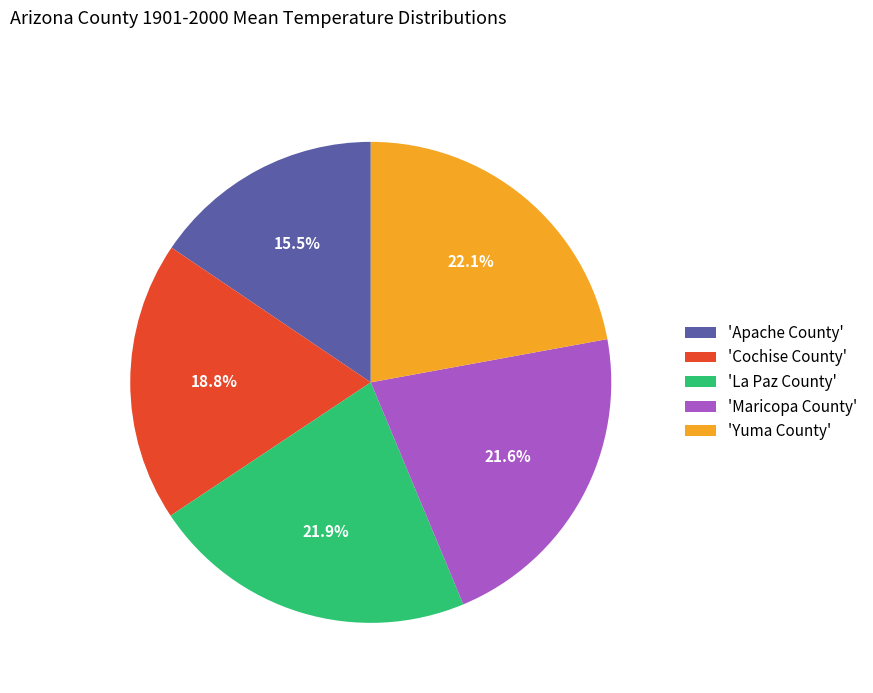

What percentage is NOT represented by 'Yuma County'?

77.9%